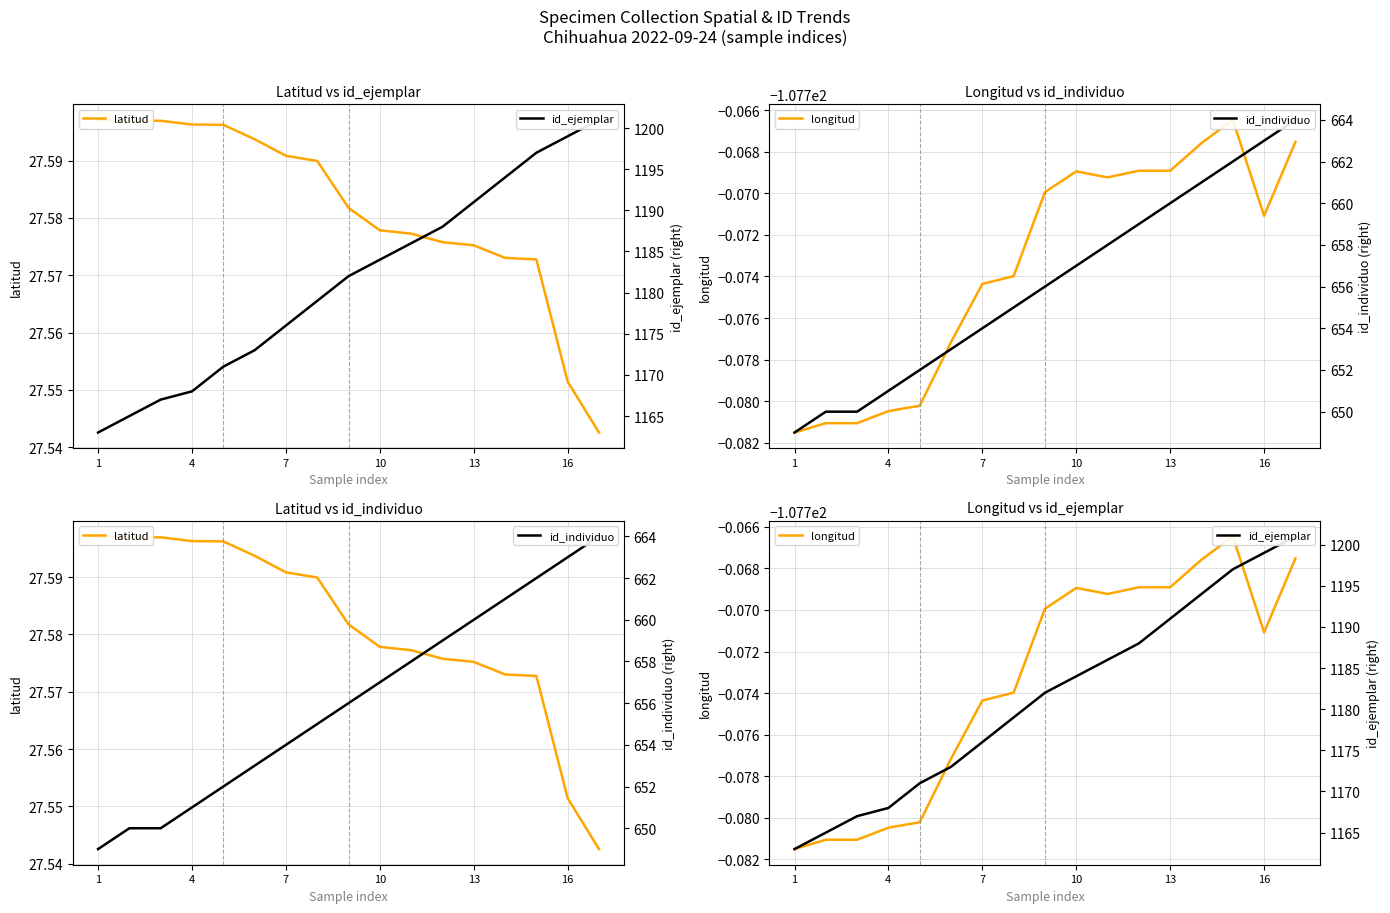

Does the chart have visible grid lines?

Yes